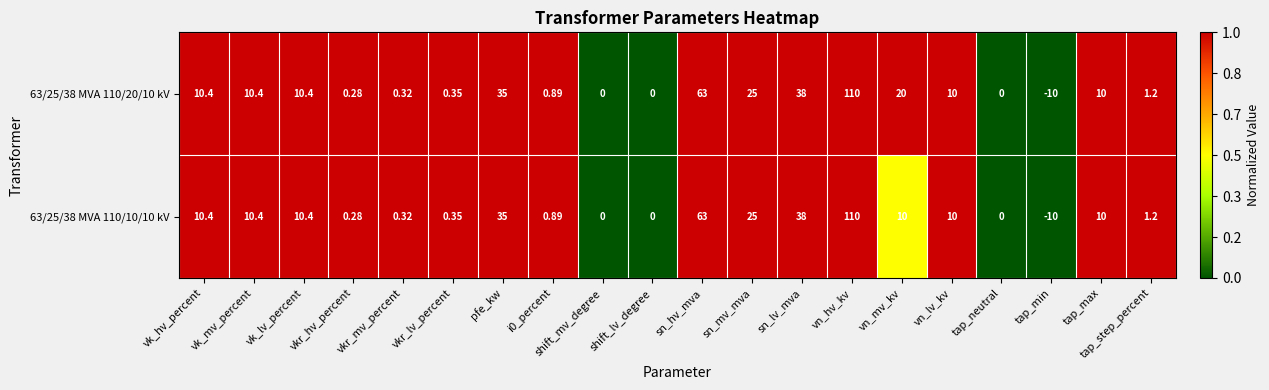

How many data points does each series have?

20